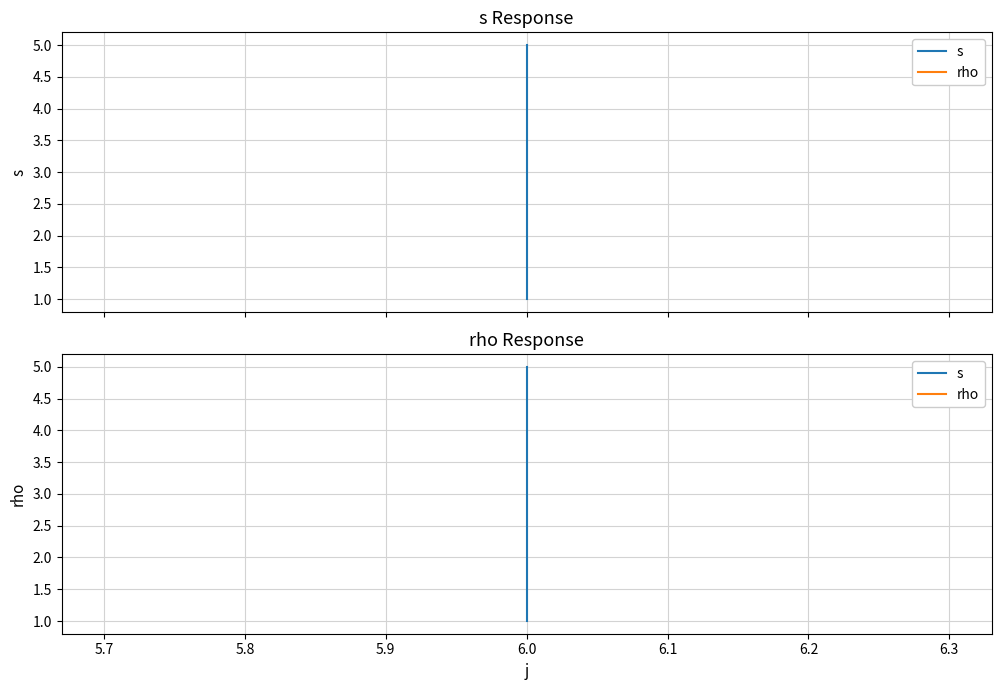

Which series has the largest range (max minus min)?

s